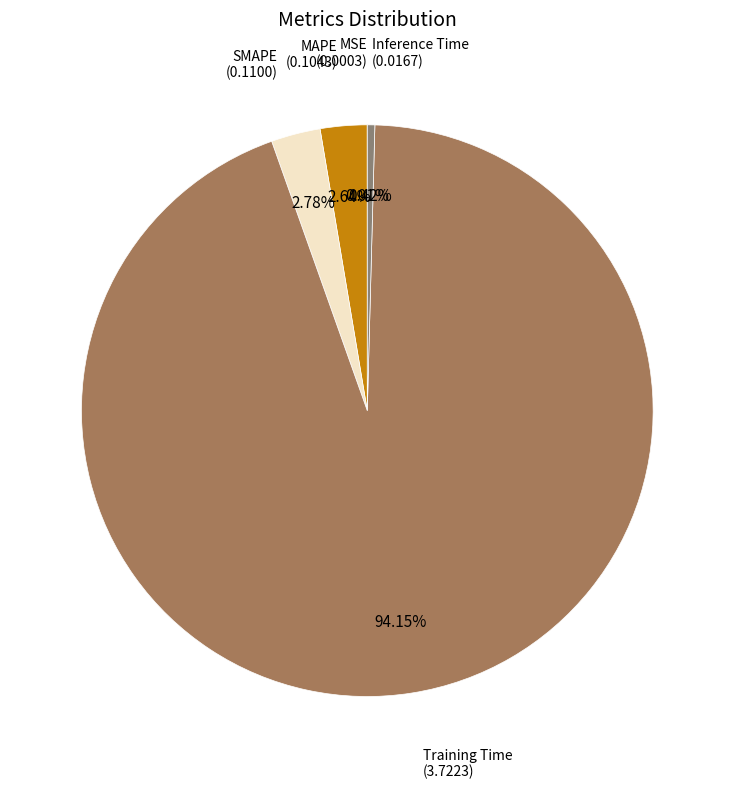

Does any single category account for the majority?

Yes